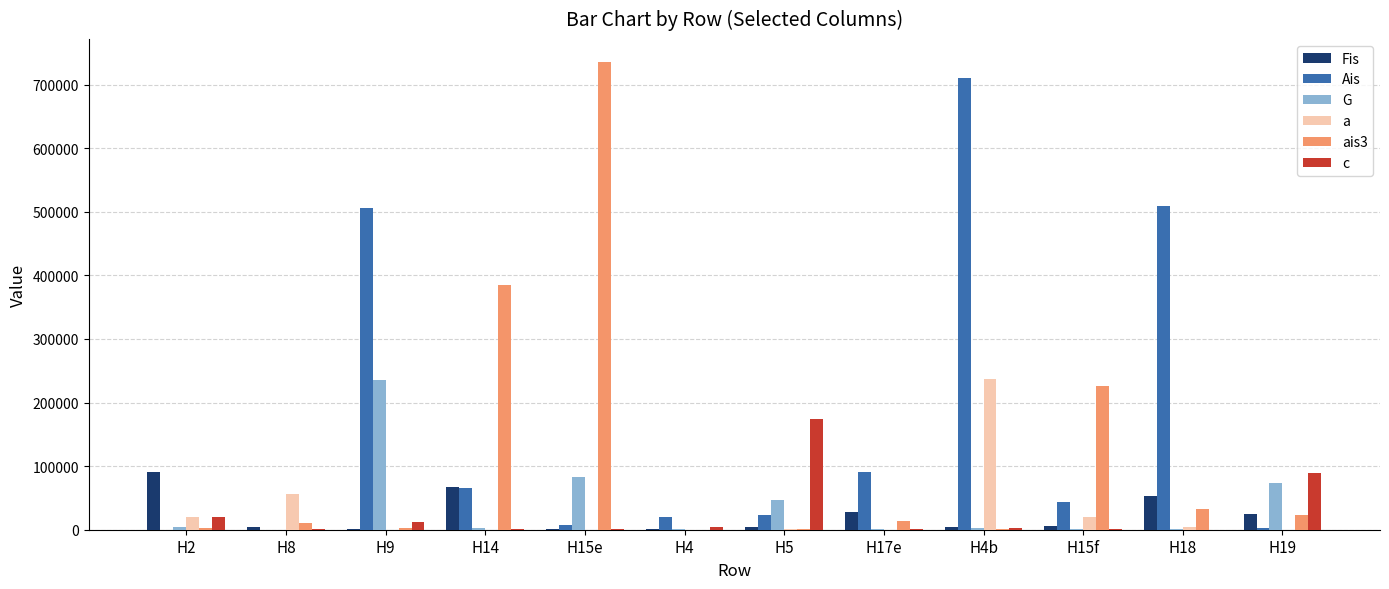

How many data points does each series have?

12